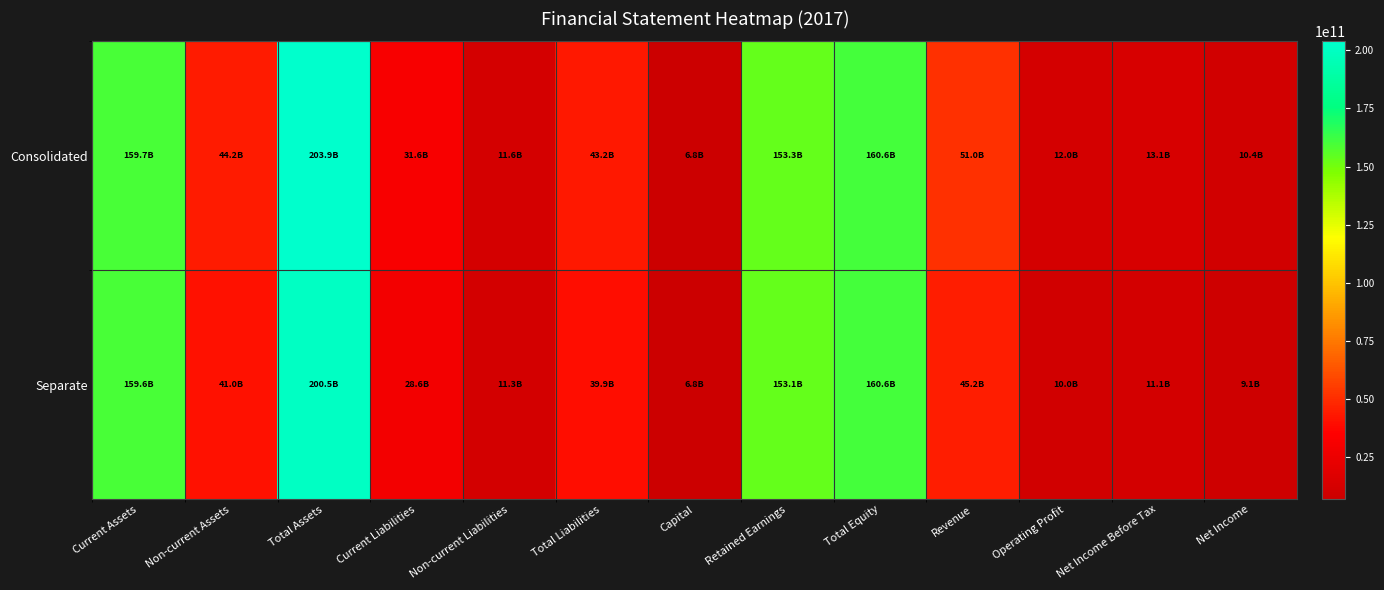

What is the total value across all series at Revenue?

96252072935